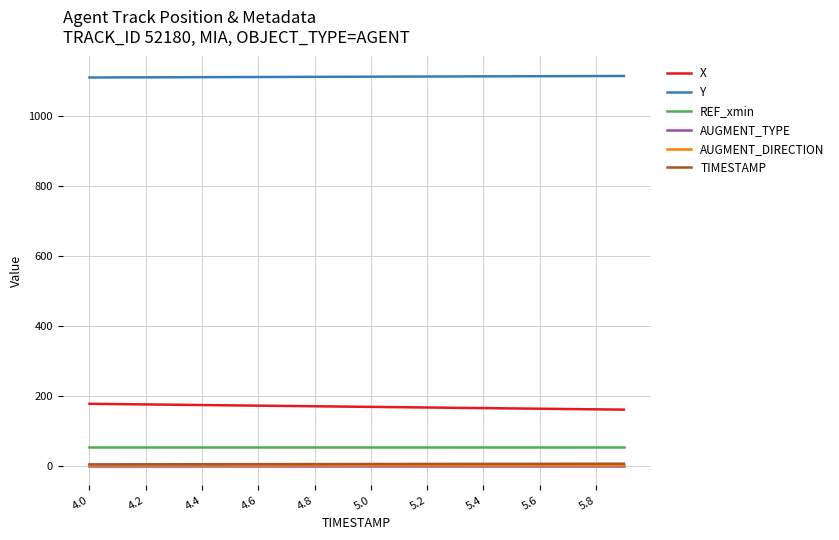

How many lines are shown in the chart?

6